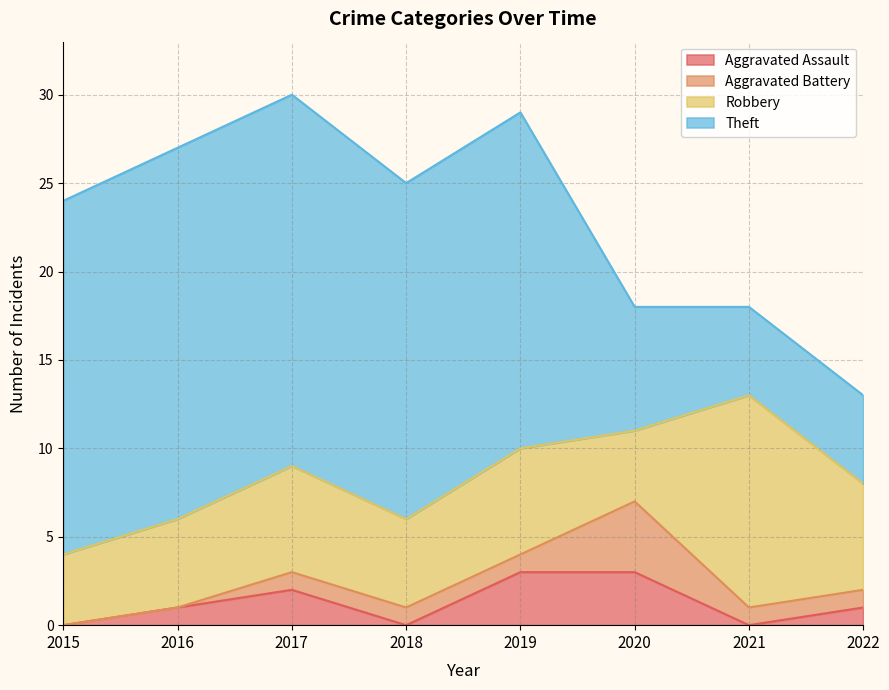

How many categories are shown in the chart?

8